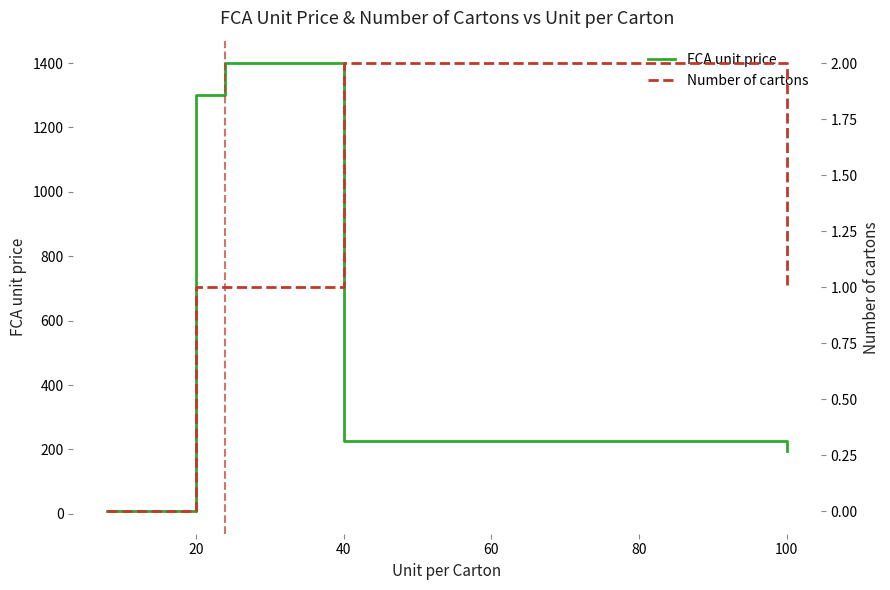

Rank the series by their average value, from highest to lowest.

FCA unit price, Number of cartons